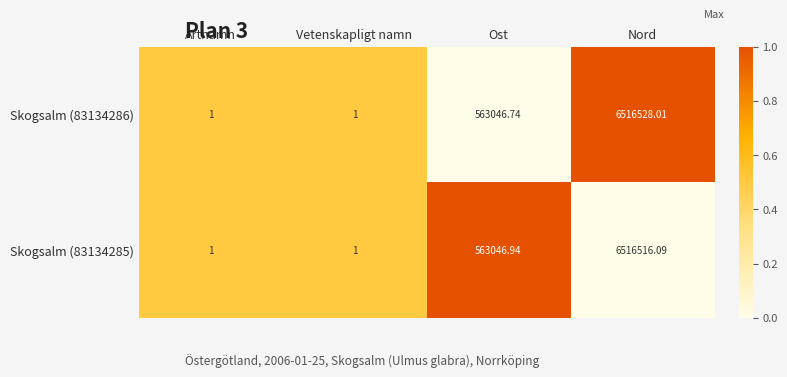

At which category does the chart reach its peak across all series?

Nord